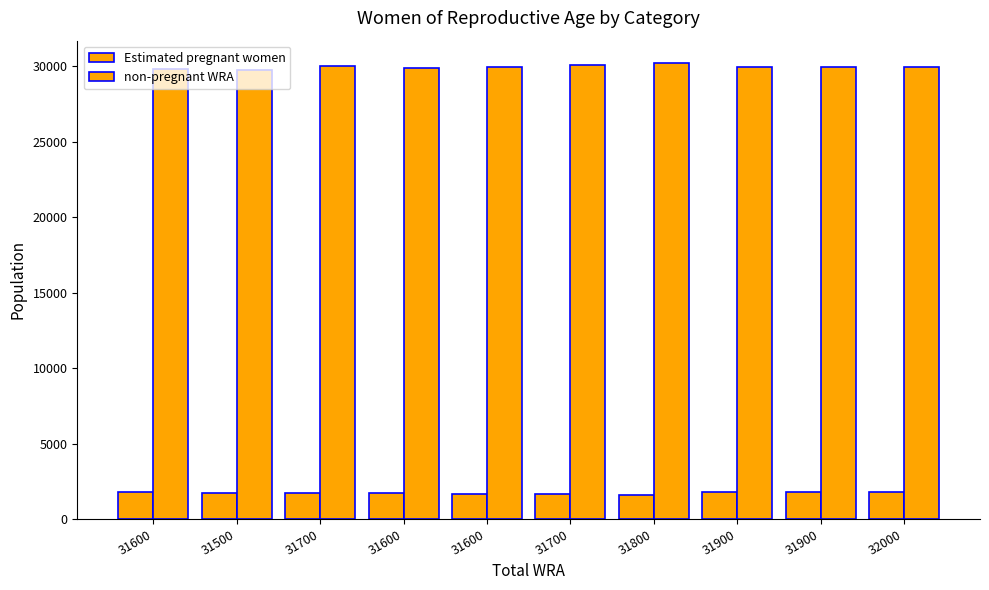

What is the difference between the Estimated pregnant women values at 31900 and 31800?

162.6